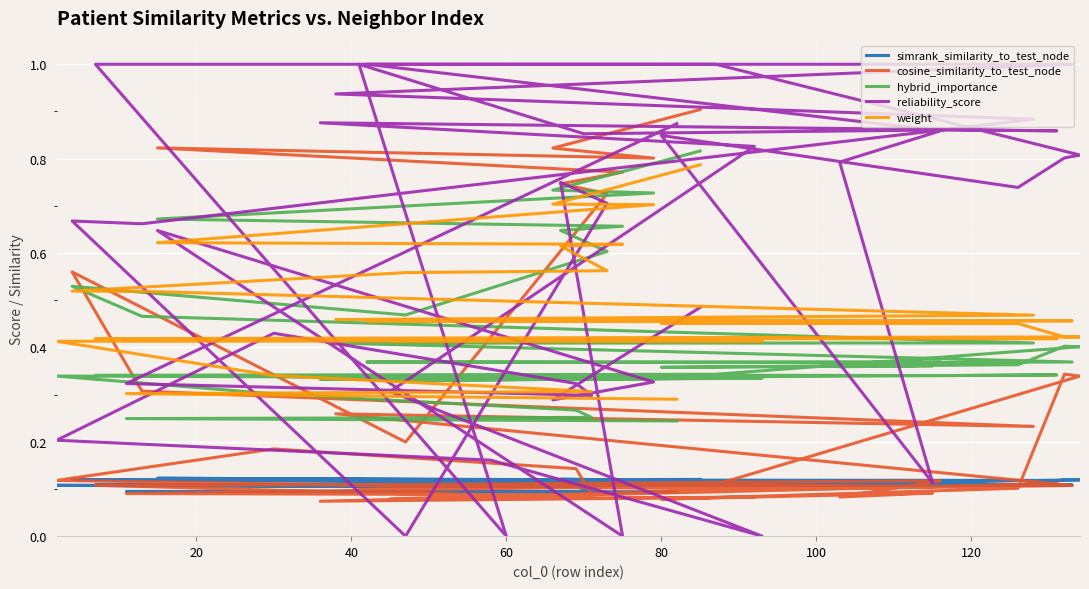

True or false: hybrid_importance and reliability_score cross at least once.

True